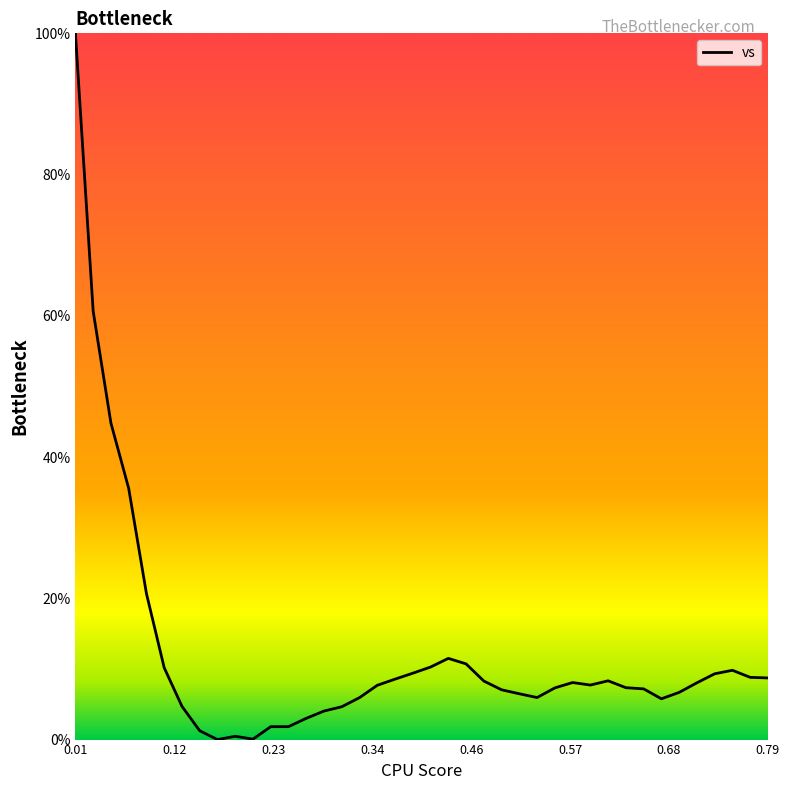

At which category does the chart reach its peak across all series?

0.01